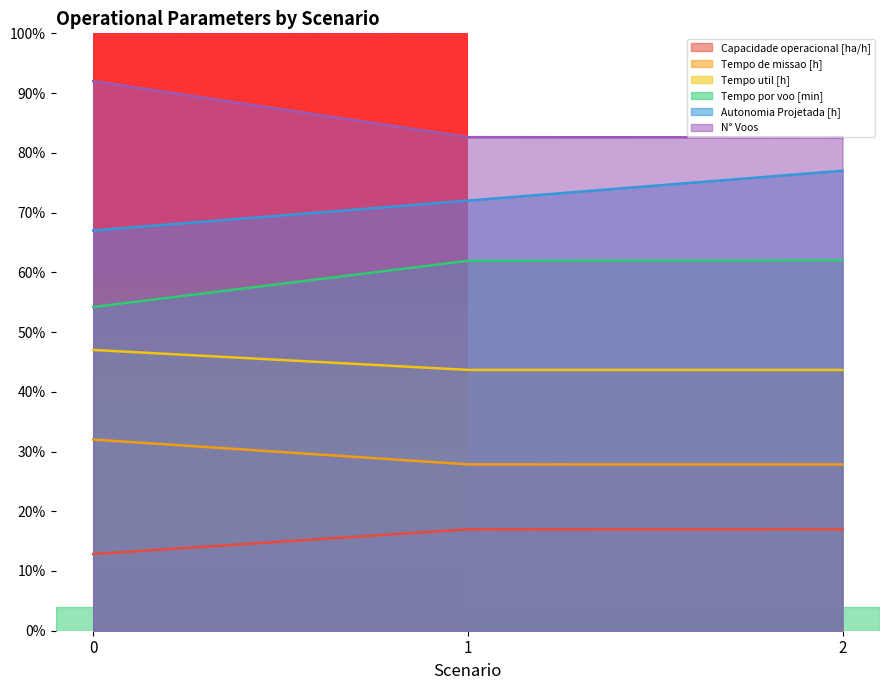

Rank the series at 0 from highest to lowest value.

N° Voos, Autonomia Projetada [h], Tempo por voo [min], Tempo util [h], Tempo de missao [h], Capacidade operacional [ha/h]